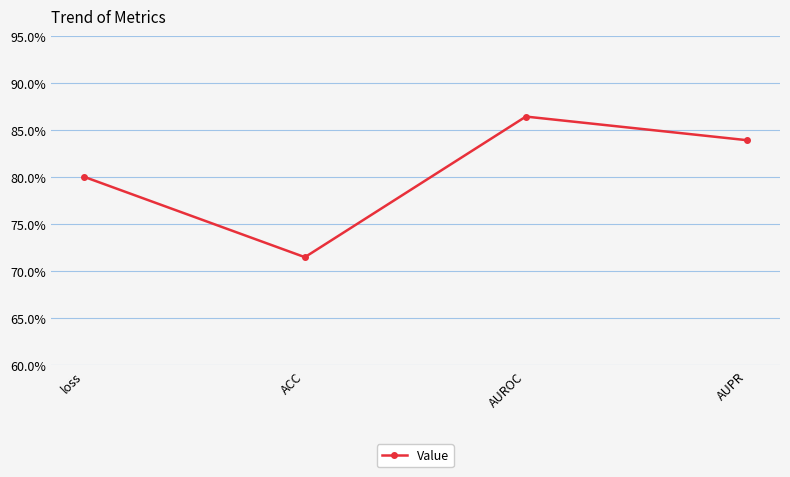

How many interior local peaks (higher than both neighbors) does the data have?

1